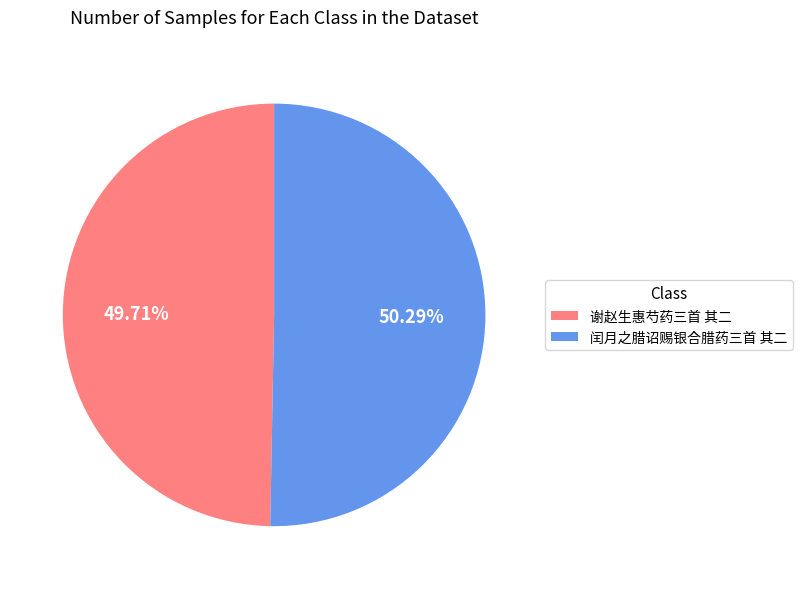

To the nearest percent, what percentage of the pie is 谢赵生惠芍药三首 其二?

50%